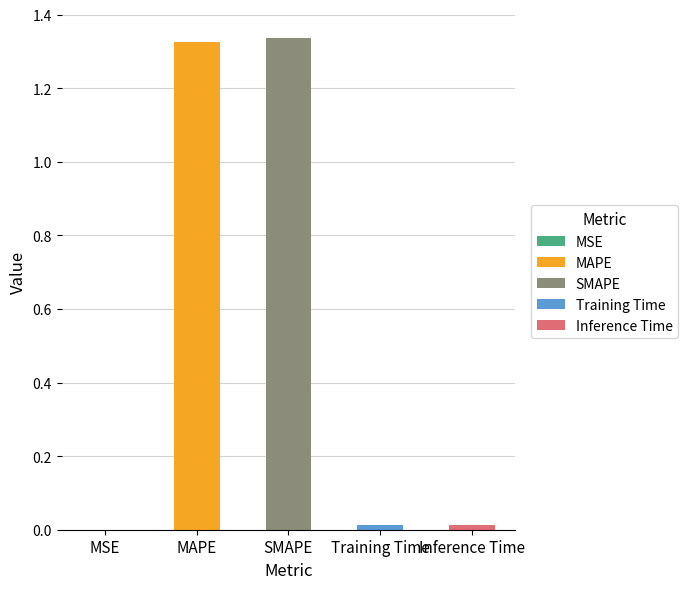

Rank the categories by value from lowest to highest.

MSE, Training Time, Inference Time, MAPE, SMAPE